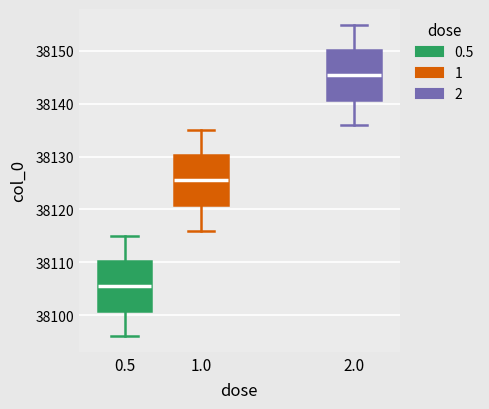

Where is the lower edge of the box at x = 1.0 on the y-axis? The values are not printed on the chart, so give them approximately, as read against the axis.

38121